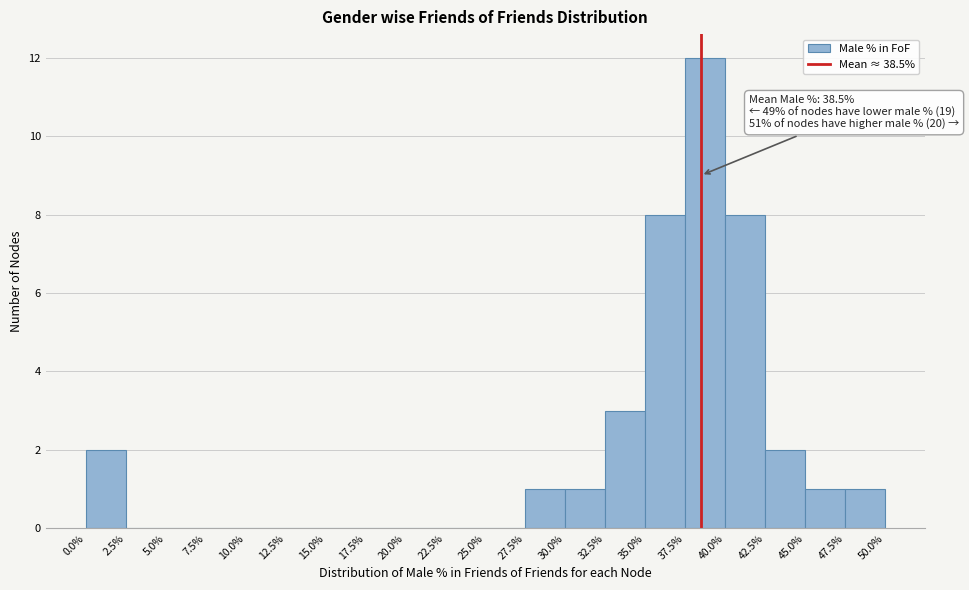

Over which range of the x-axis is the bar tallest?

37.5% to 40.0%